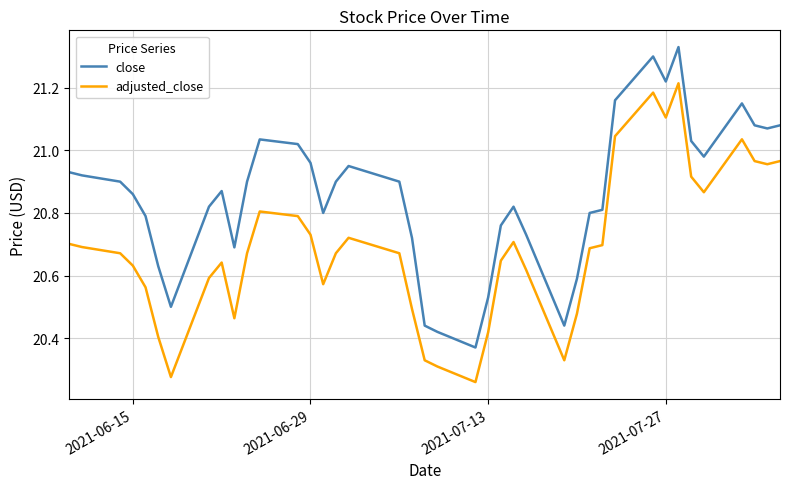

List the series in order of their peak value, lowest first.

adjusted_close, close